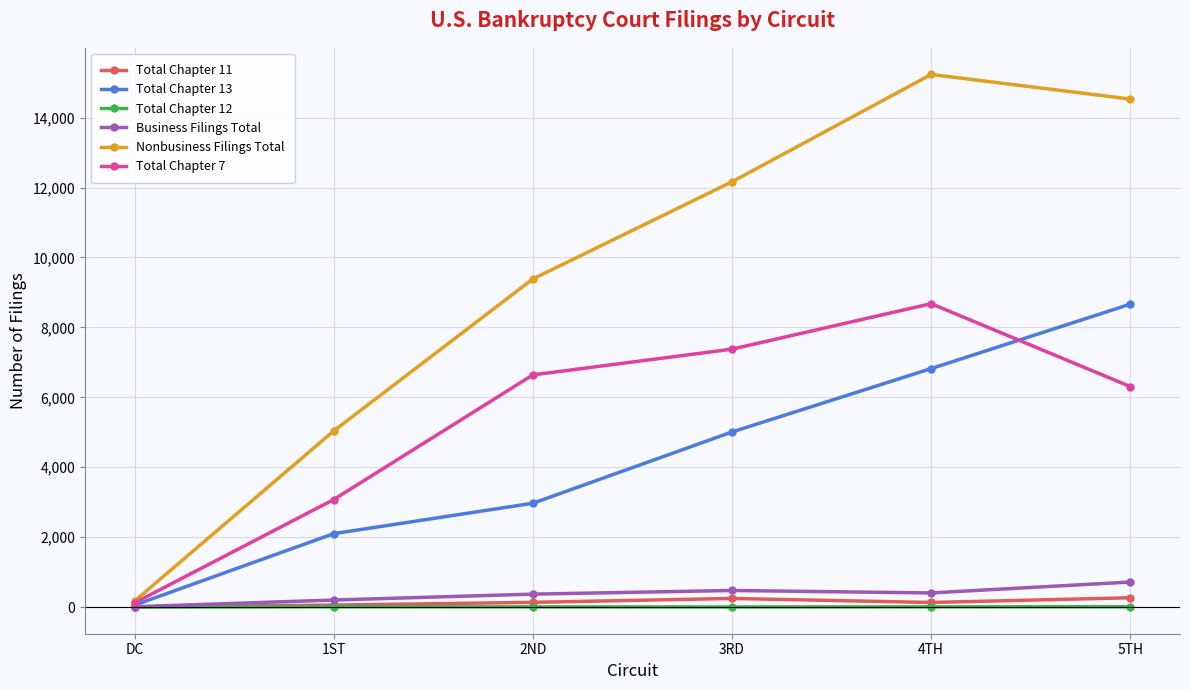

Which series changed the most between 1ST and 5TH?

Nonbusiness Filings Total